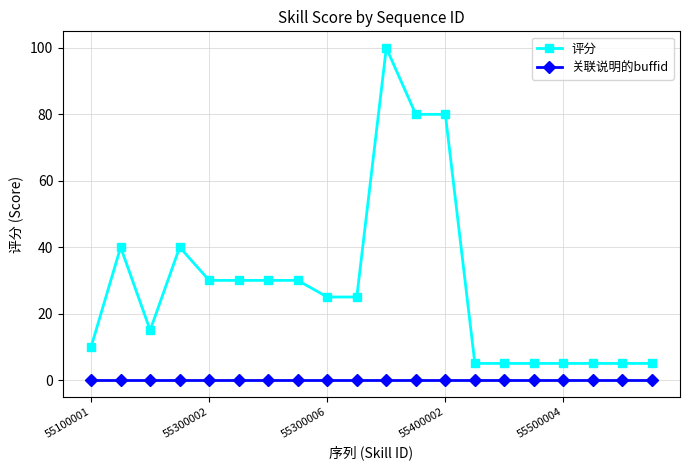

How many lines are shown in the chart?

2